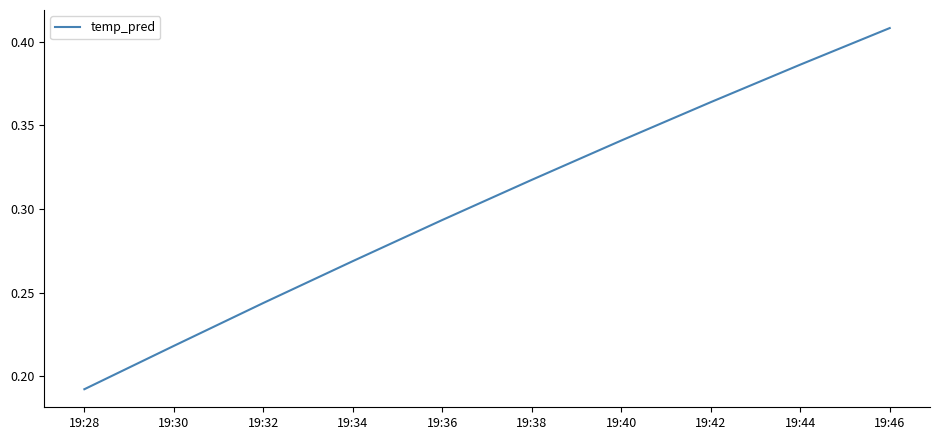

Does the chart have visible grid lines?

No